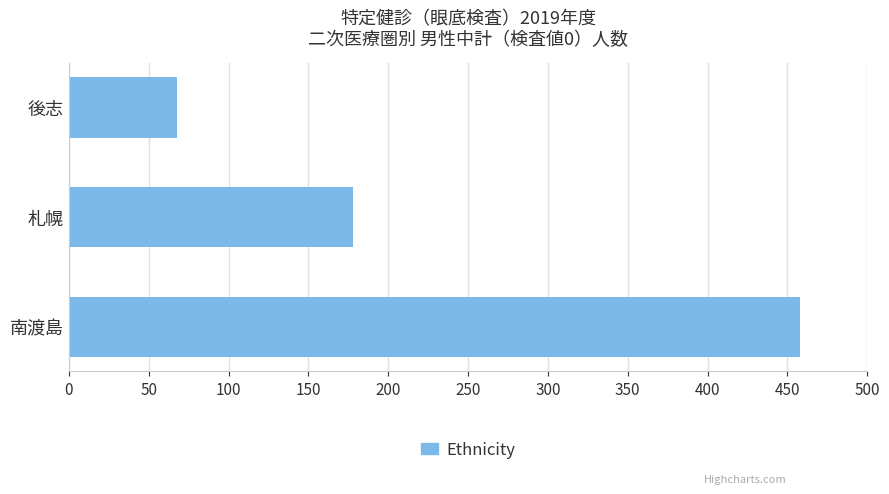

Is it true that the value at 後志 is 68?

True